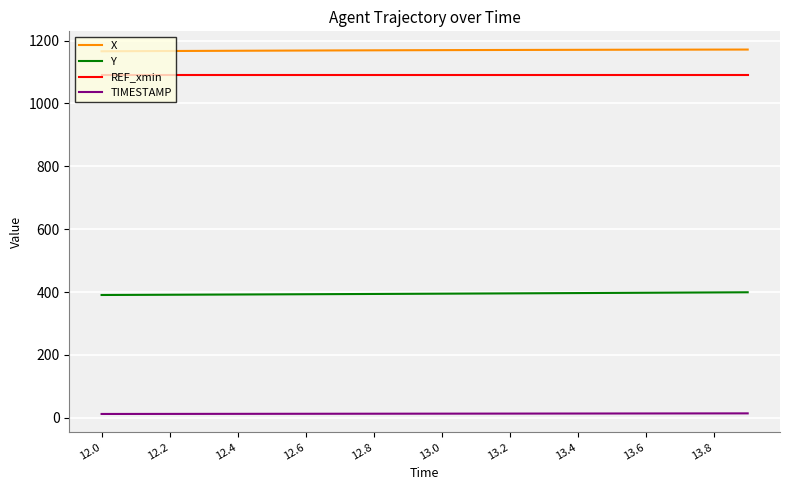

How many series are shown in this chart?

4